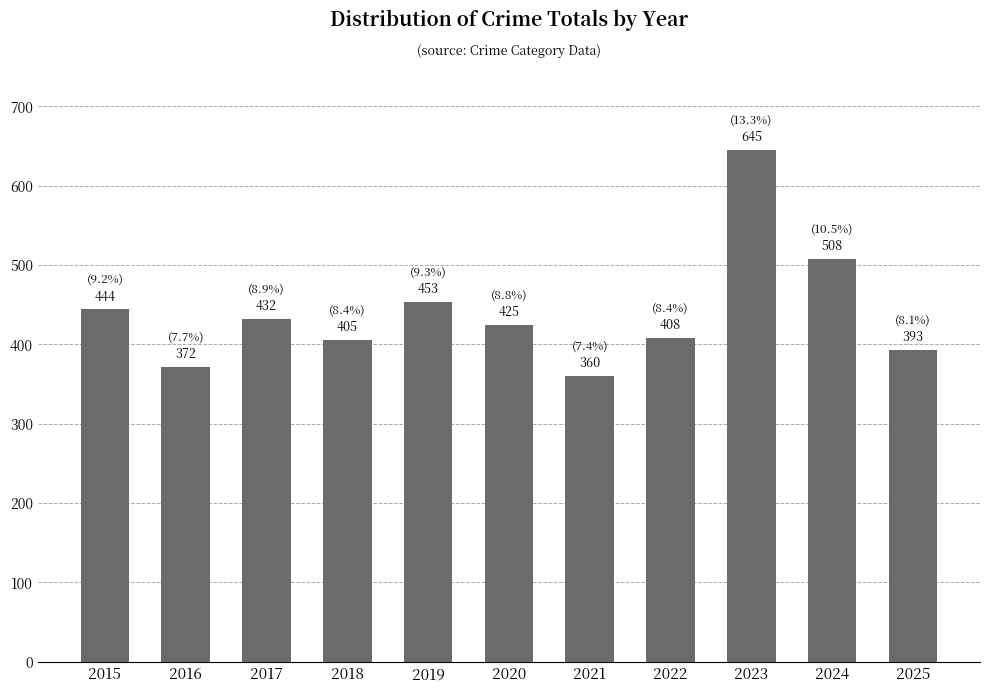

Between 2024 and 2025, which is larger?

2024